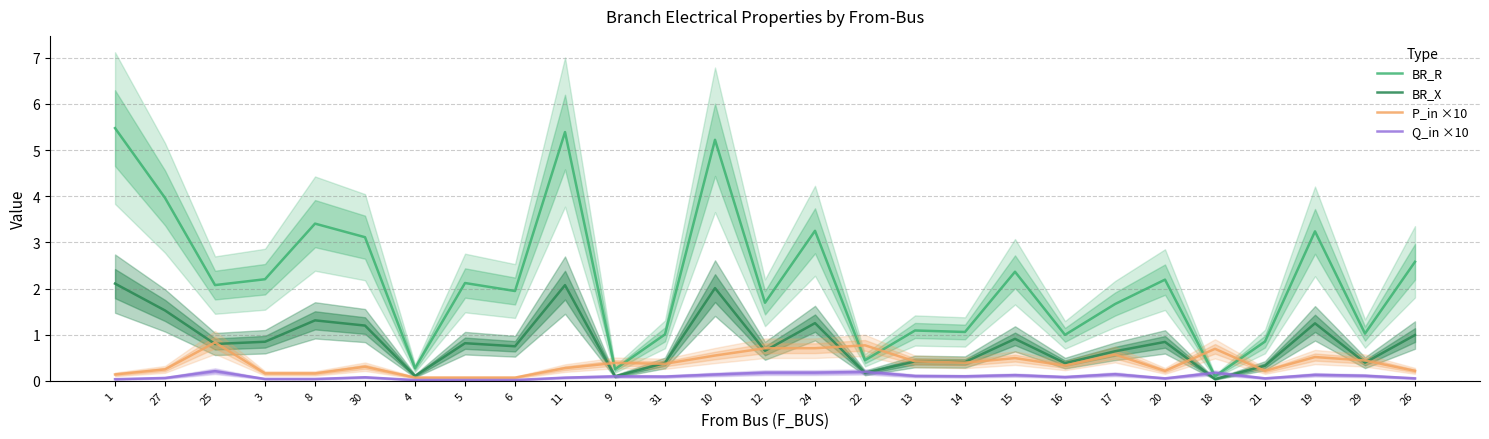

True or false: BR_X has a value of 0.4 at 30.

False